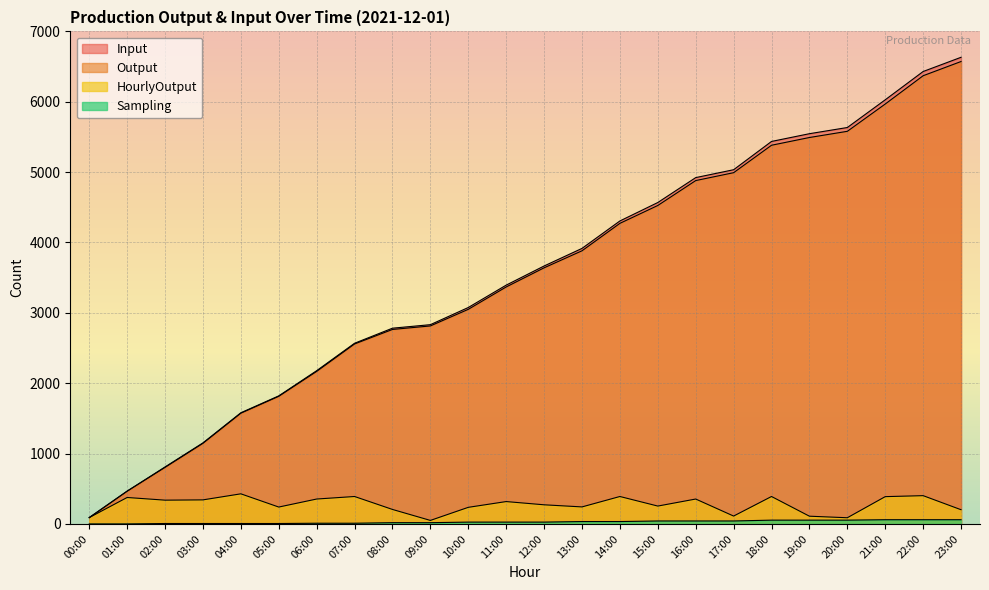

Rank the categories by Sampling value from lowest to highest.

00:00, 01:00, 02:00, 03:00, 04:00, 05:00, 06:00, 07:00, 08:00, 09:00, 10:00, 11:00, 12:00, 13:00, 14:00, 15:00, 16:00, 17:00, 18:00, 19:00, 20:00, 21:00, 22:00, 23:00